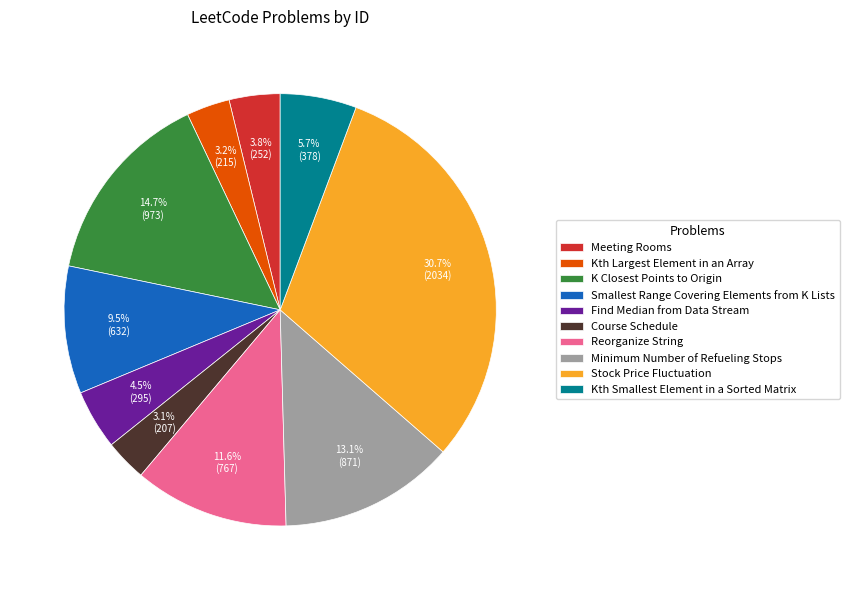

What portion of the pie excludes Smallest Range Covering Elements from K Lists?

90.5%